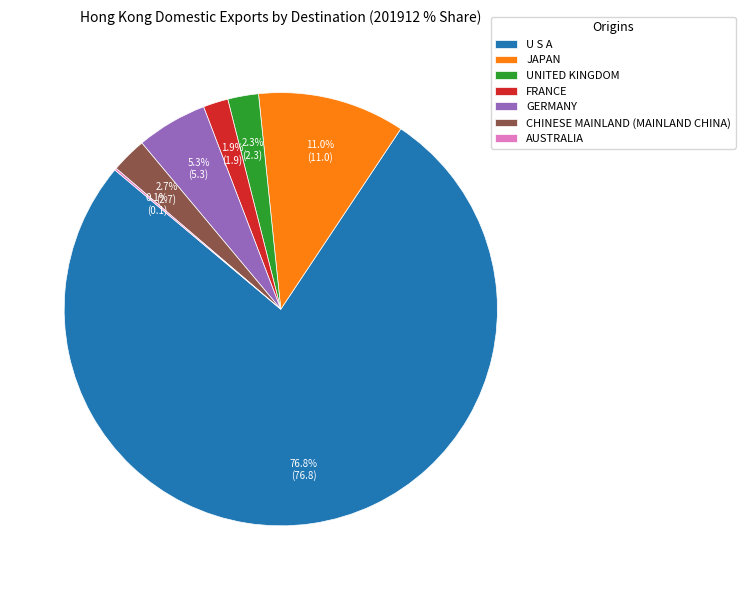

To the nearest percent, what is the difference between the largest and smallest slice percentages?

77%